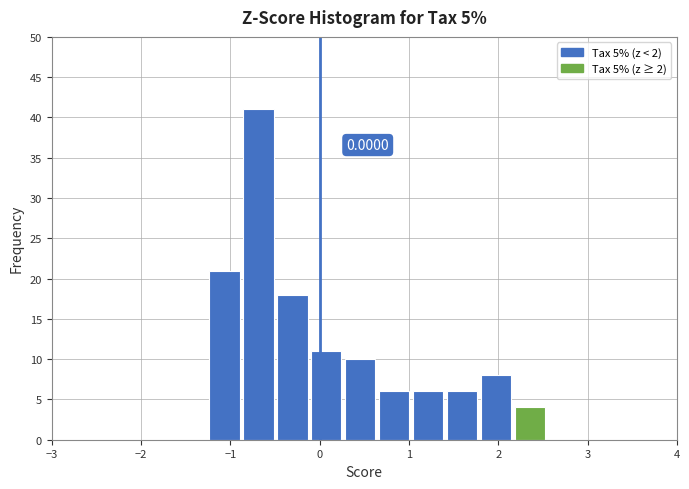

Around what value on the x-axis is the tallest bar? Give the approximate position of its centre, as read against the axis.

-0.7